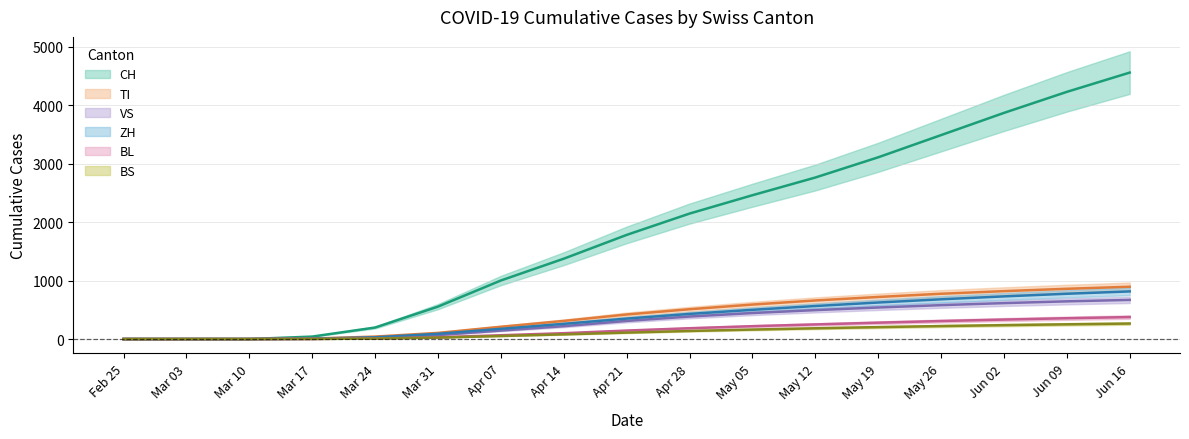

Between Mar 24 and May 12, which is larger?

May 12